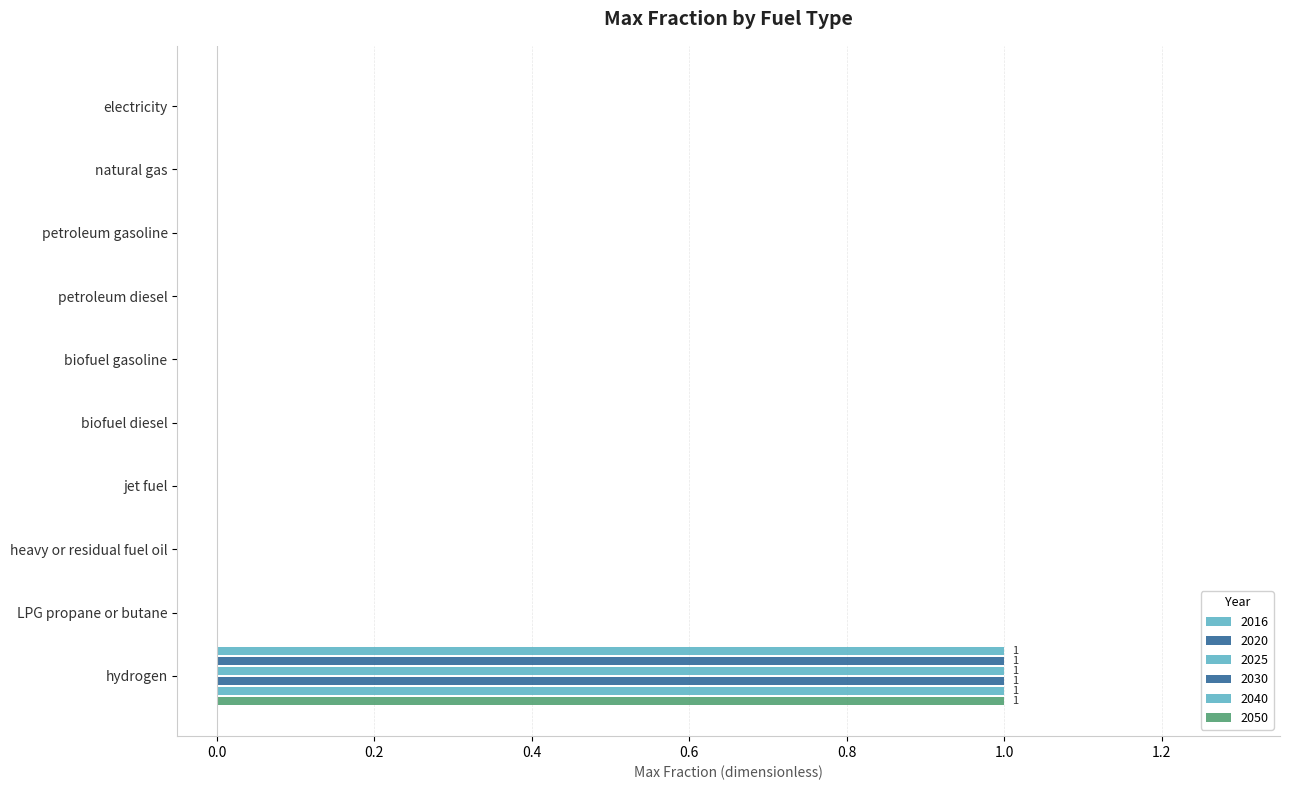

What is the greatest value displayed?

1